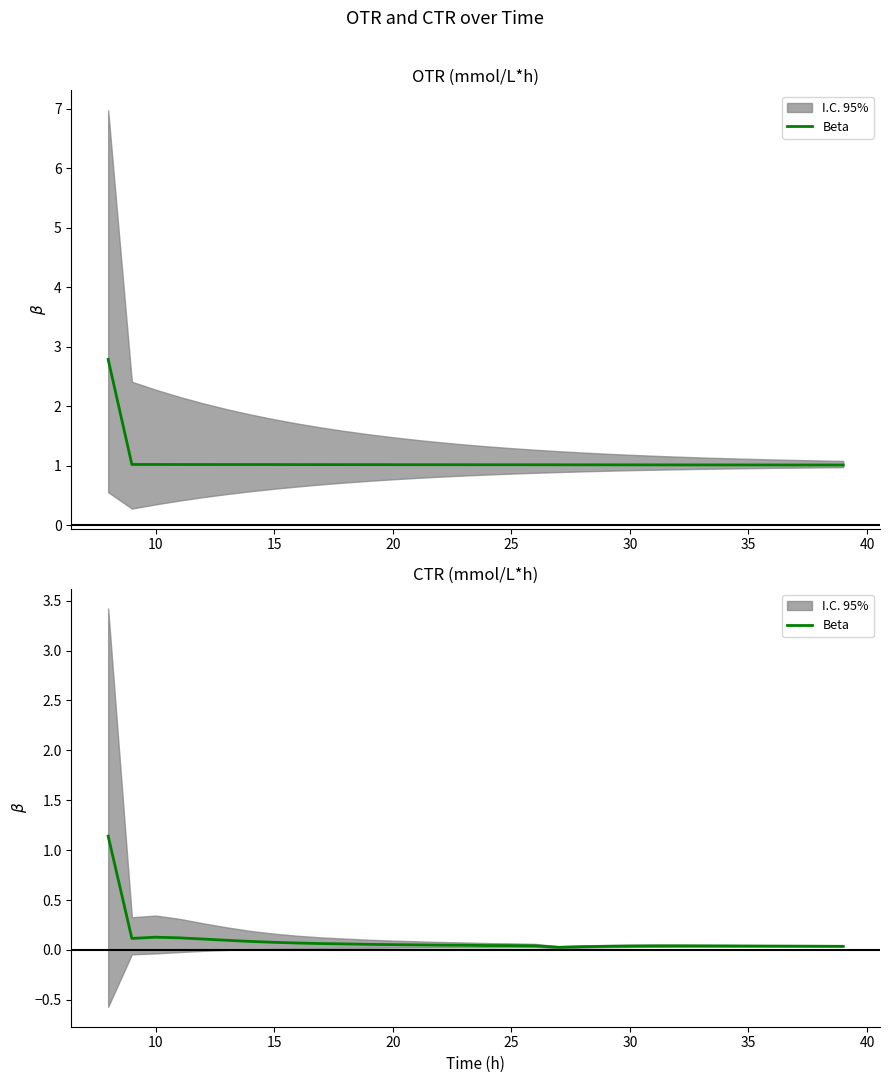

The value at 17 is 0.0. True or false?

True